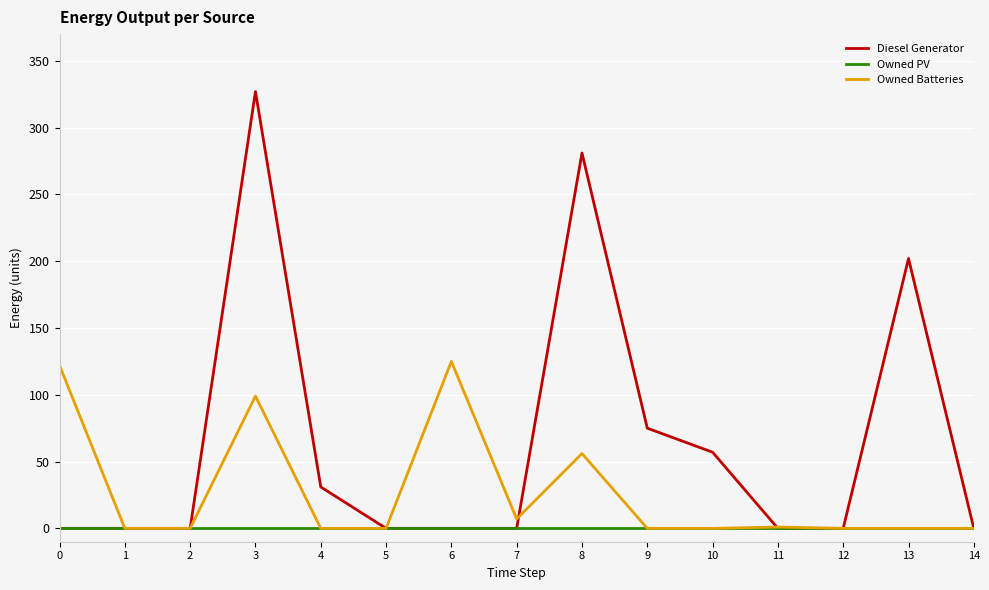

At which category is the sum across all series the highest?

3